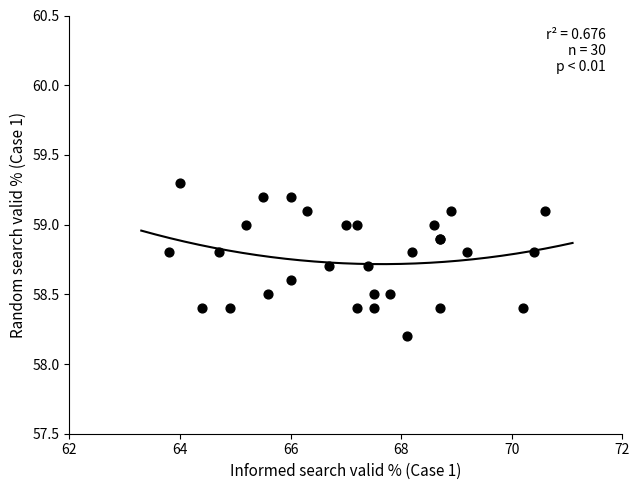

What Y value in the scatter plot is closest to 58?

58.2